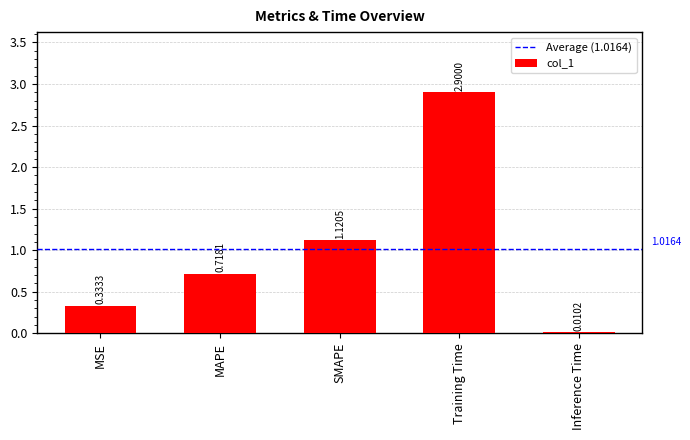

What is the sum of all values?

5.1